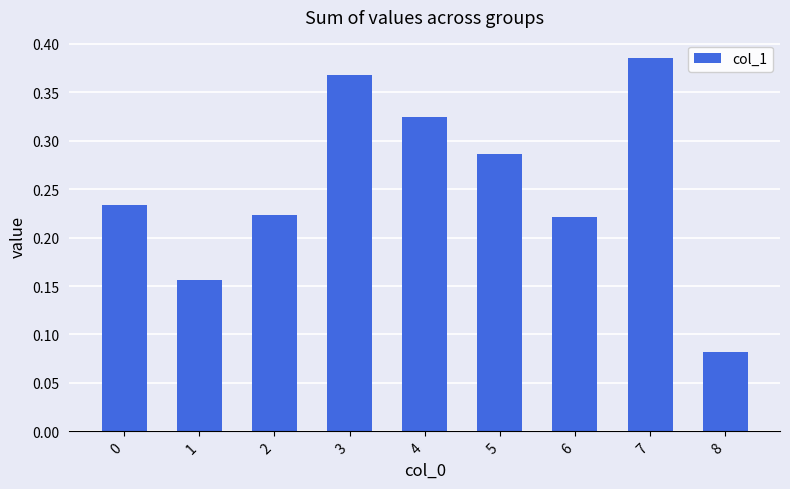

How many values are between 0 and 1?

9